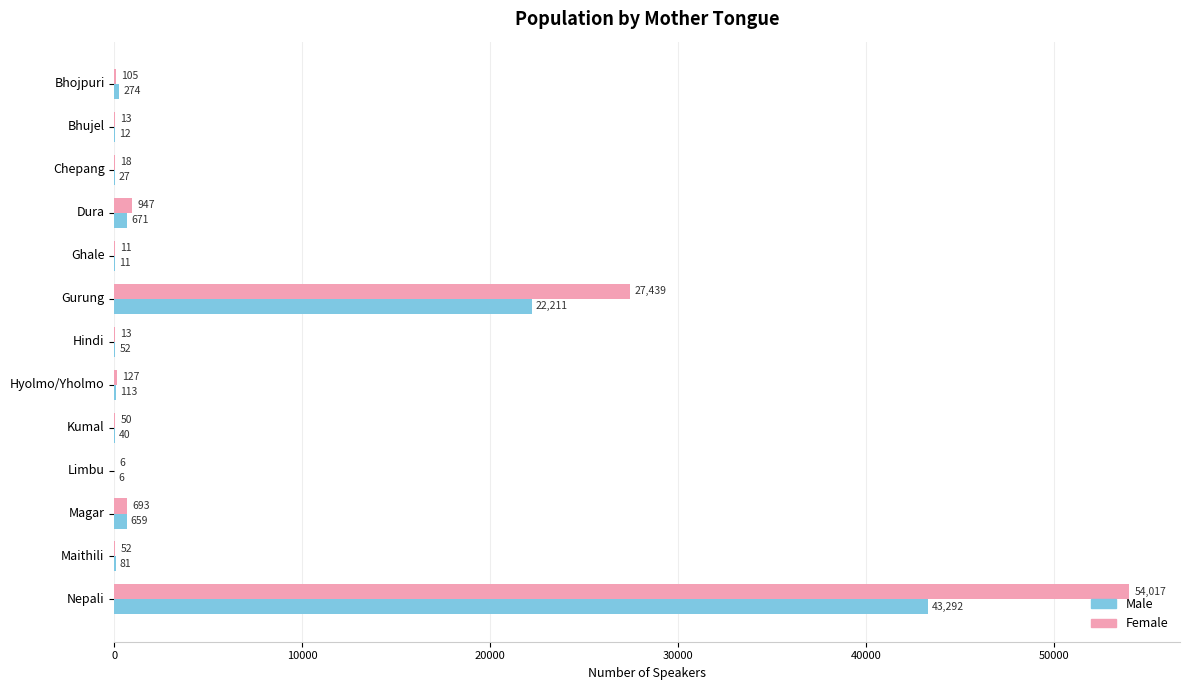

Which series has the largest total across all categories?

Female